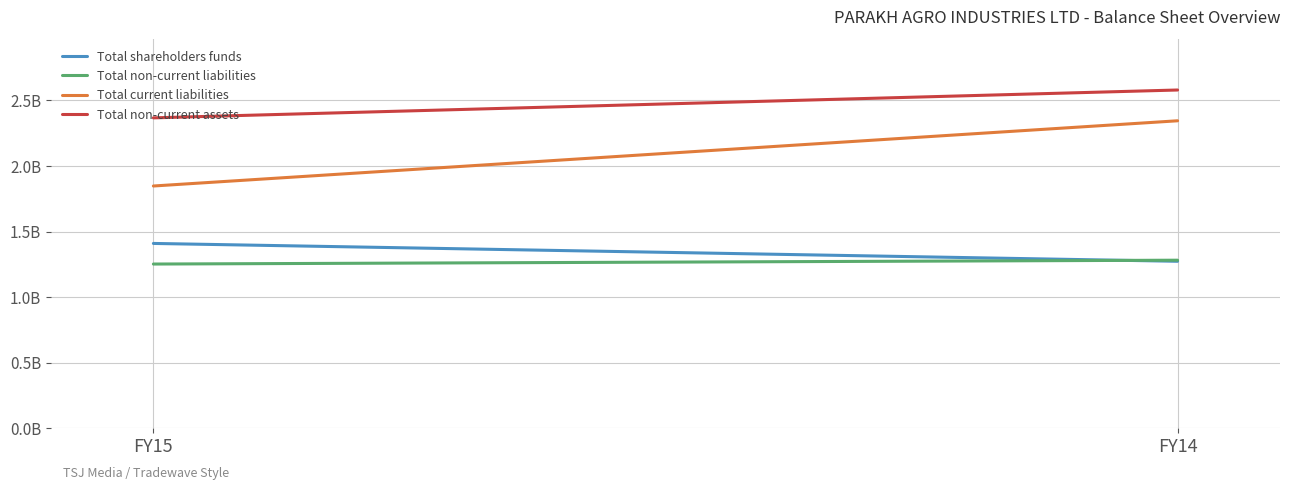

Is it true that Total non-current assets equals 4080607067 at FY15?

False